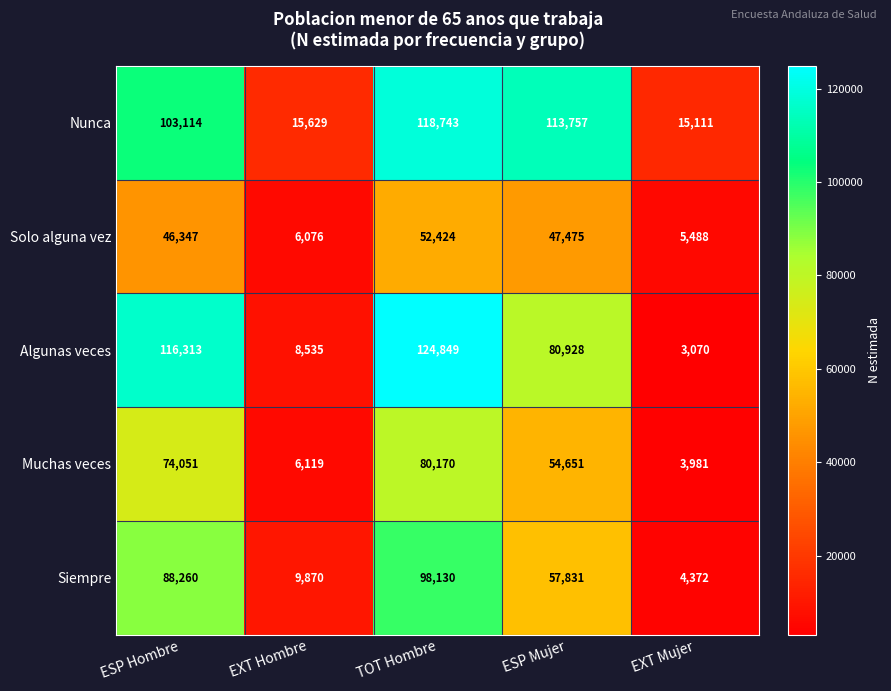

What is the difference between the highest and lowest values at ESP Mujer?

66282